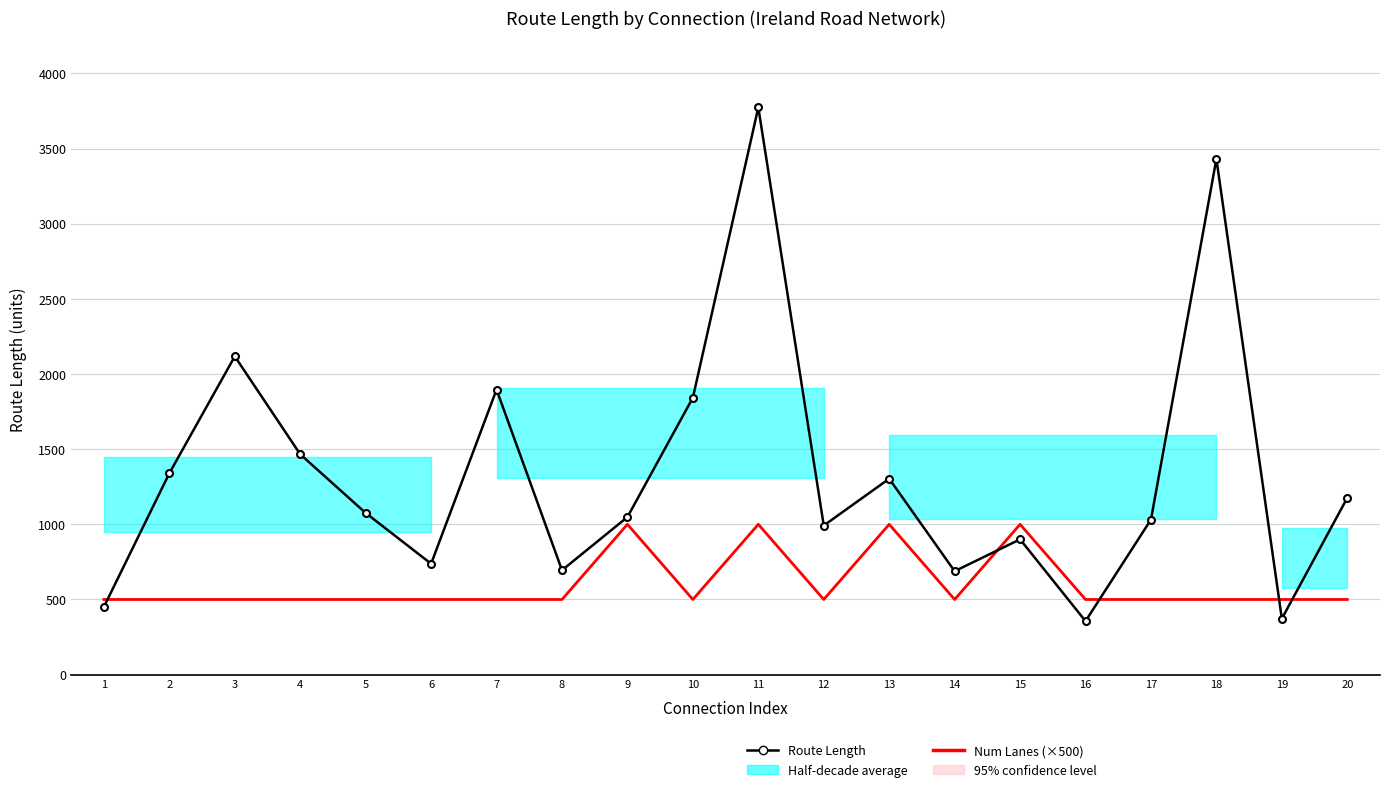

At which label is Route Length closest to 2065?

3